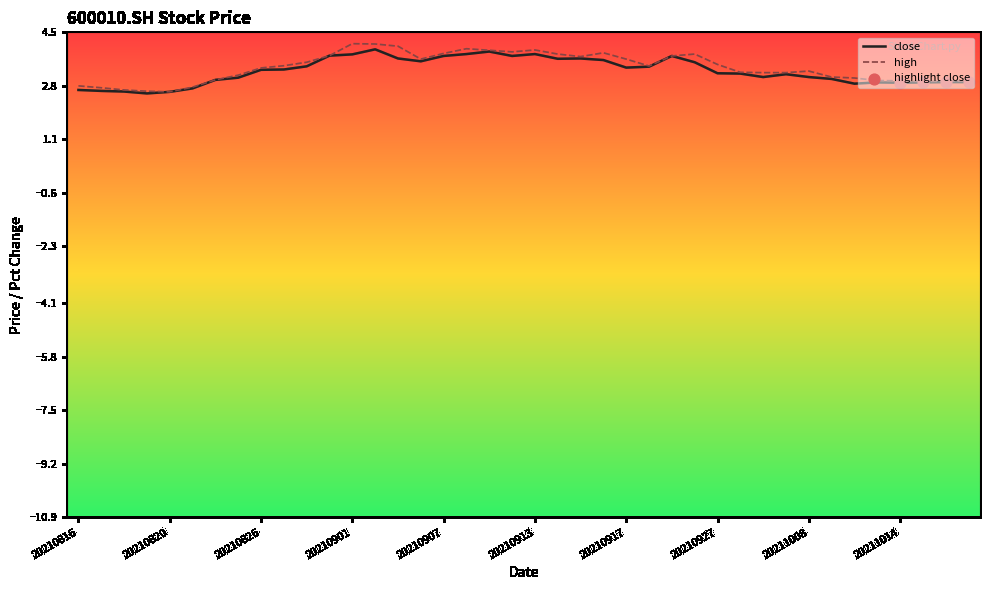

What is the minimum value for close?

2.6